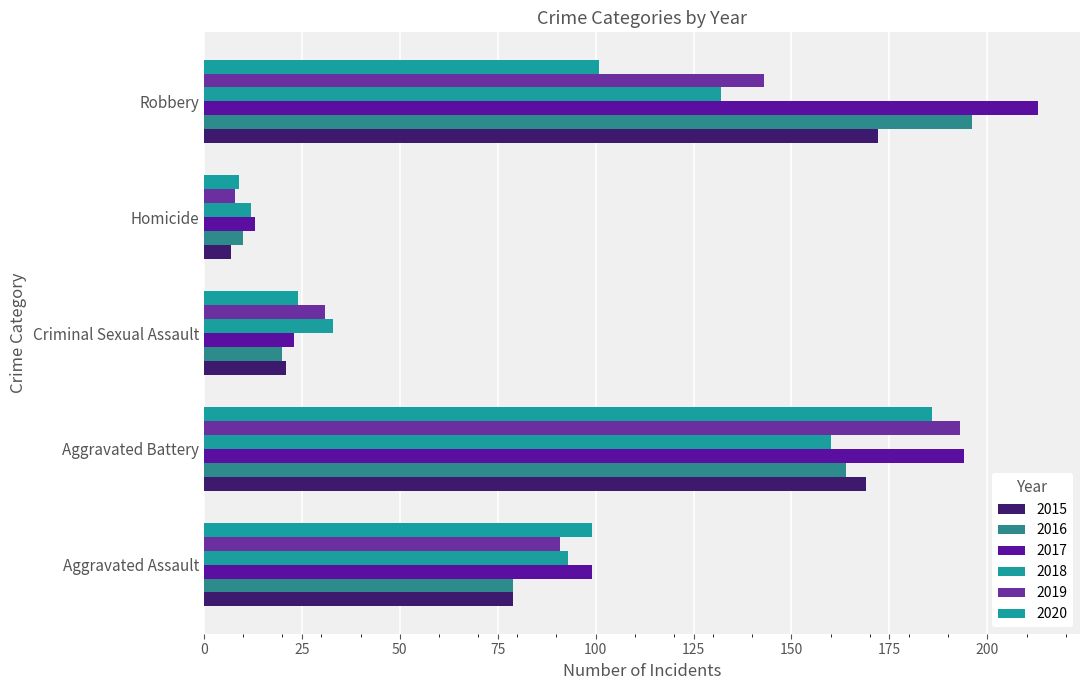

Count the number of data series in this chart.

6